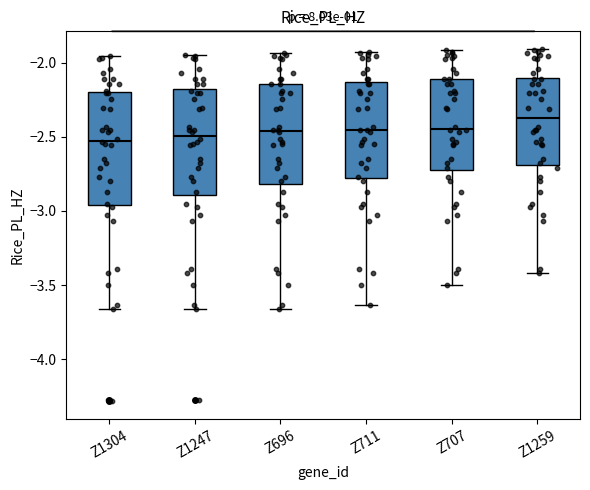

Reading left to right, transcribe this box plot: for each box, give where its median line is, the range the box spans, and where its two whiskers end, as read against the y-axis. The values are not printed on the chart, so give them approximately, as read against the axis.

Z1304: median -2.55, box -2.95 to -2.20, whiskers -3.65 to -1.95
Z1247: median -2.50, box -2.90 to -2.20, whiskers -3.65 to -1.95
Z696: median -2.45, box -2.80 to -2.15, whiskers -3.65 to -1.95
Z711: median -2.45, box -2.80 to -2.15, whiskers -3.65 to -1.95
Z707: median -2.45, box -2.70 to -2.10, whiskers -3.50 to -1.90
Z1259: median -2.35, box -2.70 to -2.10, whiskers -3.40 to -1.90